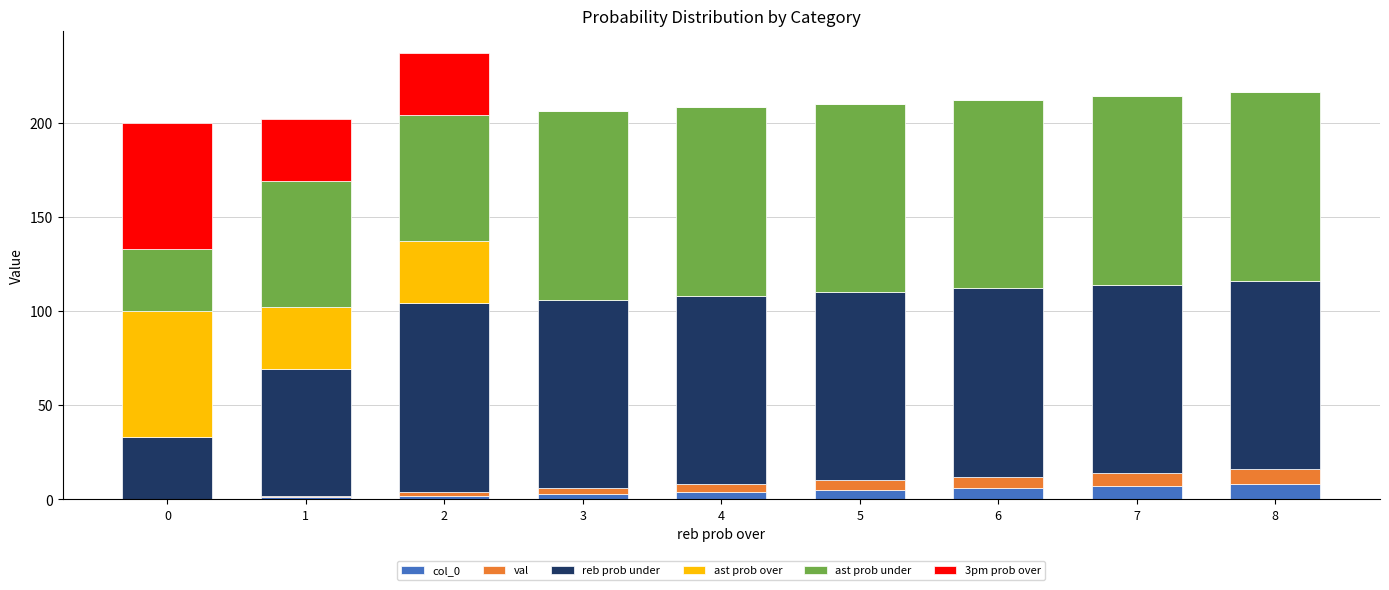

Between 1 and 8, which is larger?

8